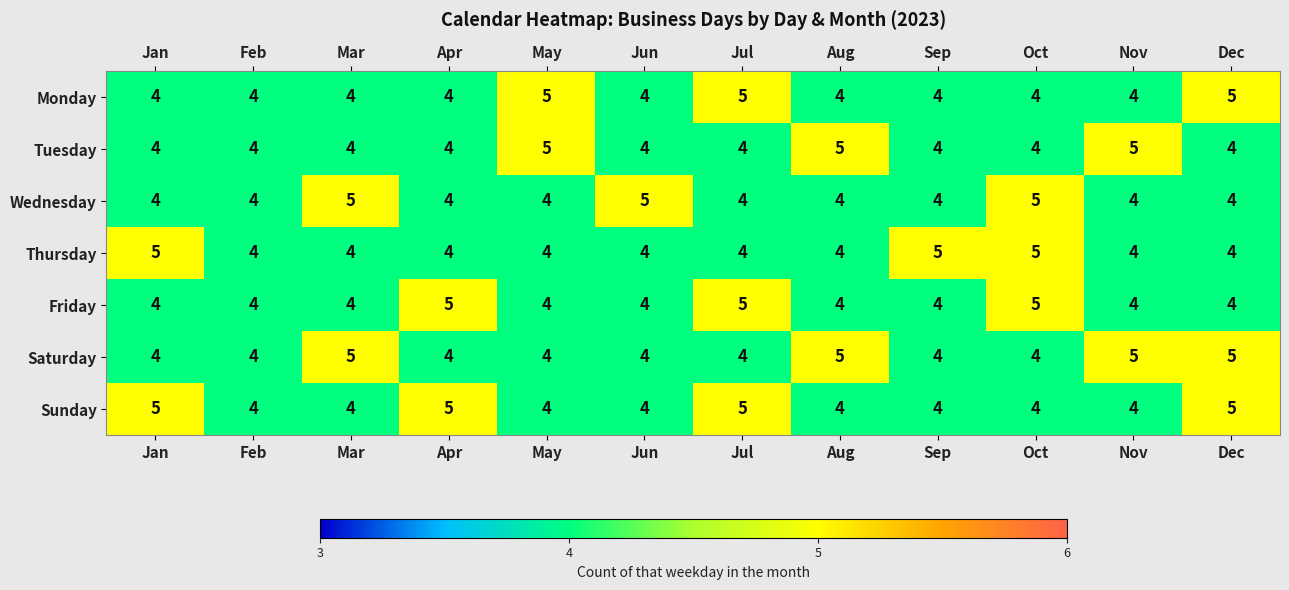

True or false: Tuesday has a value of 2 at Mar.

False